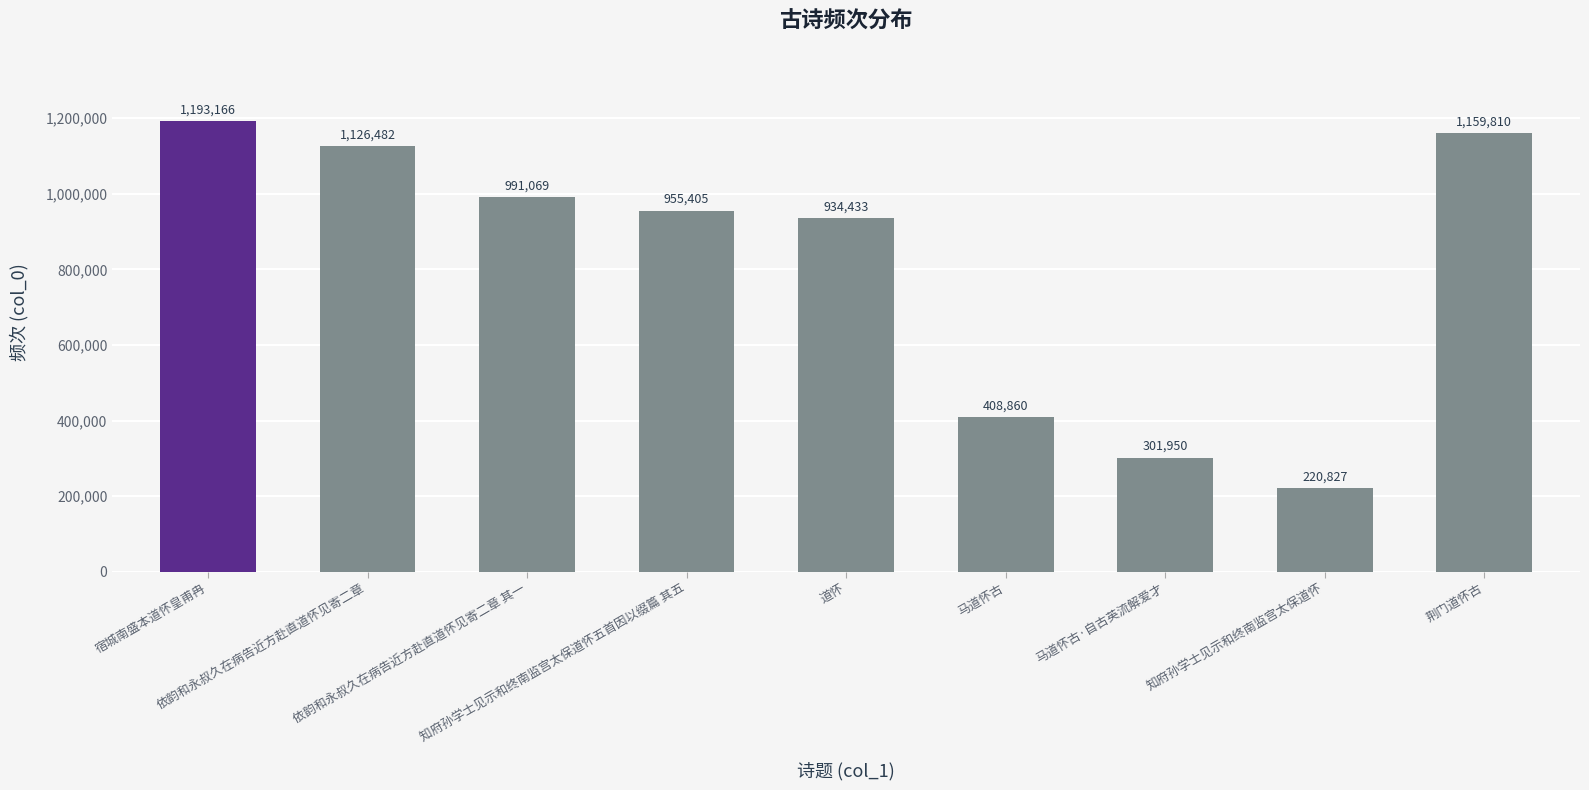

The chart shows a value of 991069 at 依韵和永叔久在病告近方赴直道怀见寄二章 其一. True or false?

True